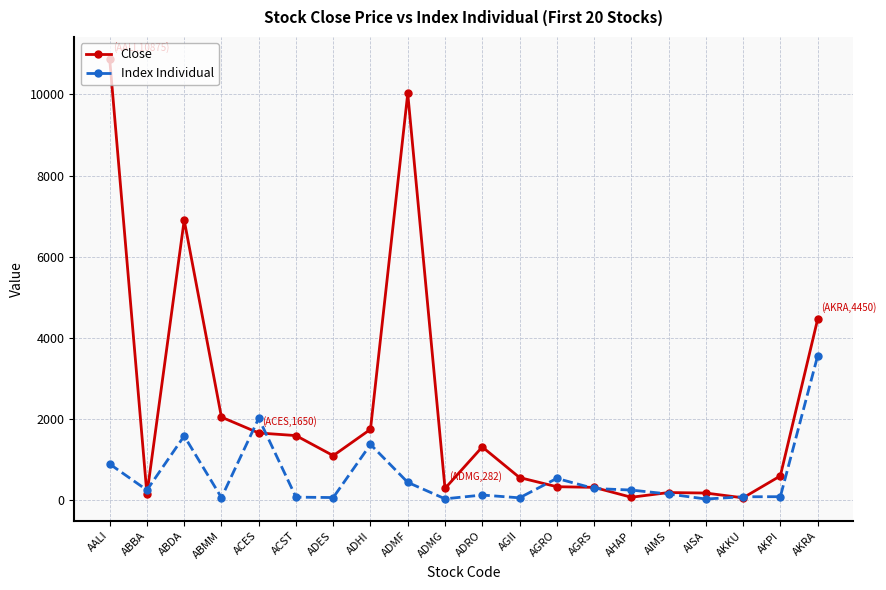

At which category does Close reach its first local peak?

ABDA